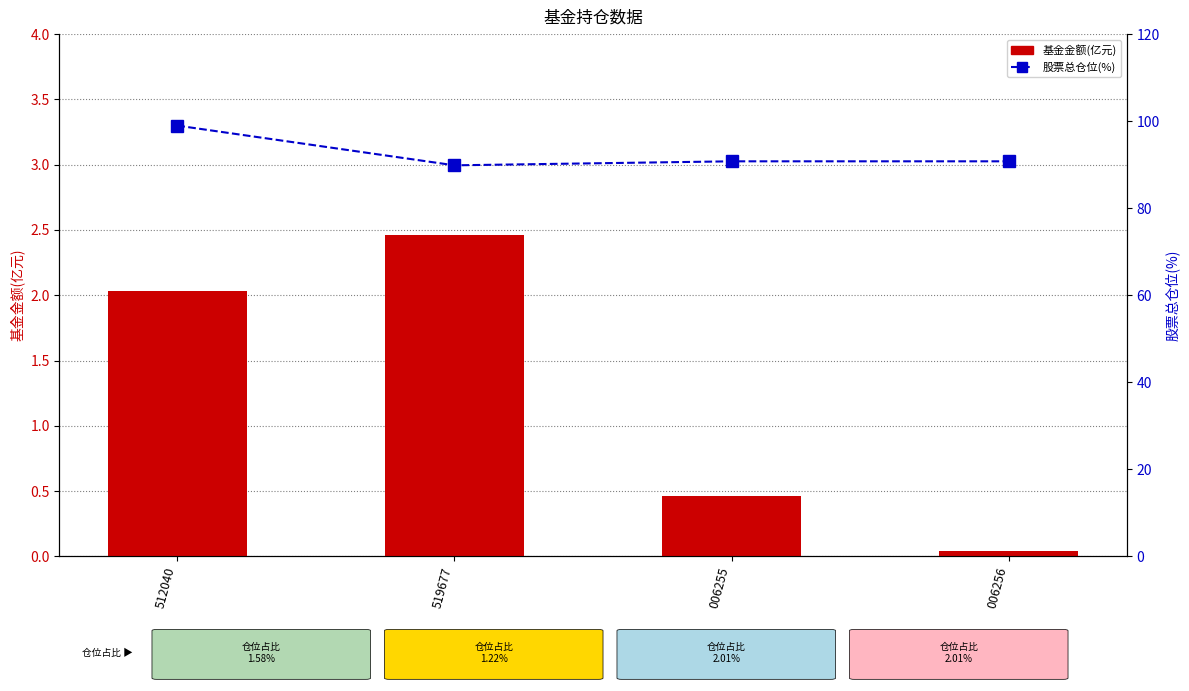

What position from the left is 006256?

4